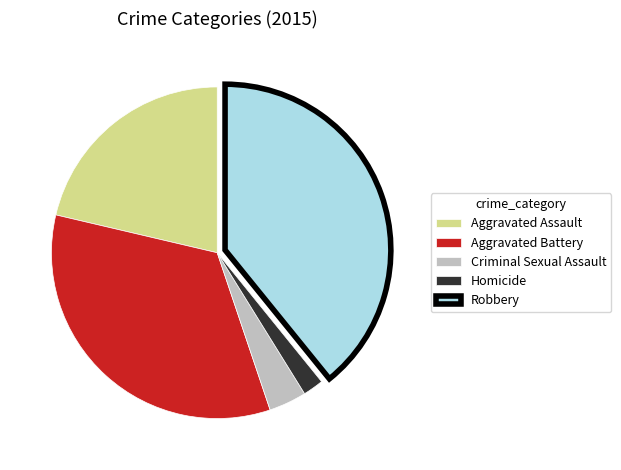

True or false: Homicide accounts for 2% of the total.

True